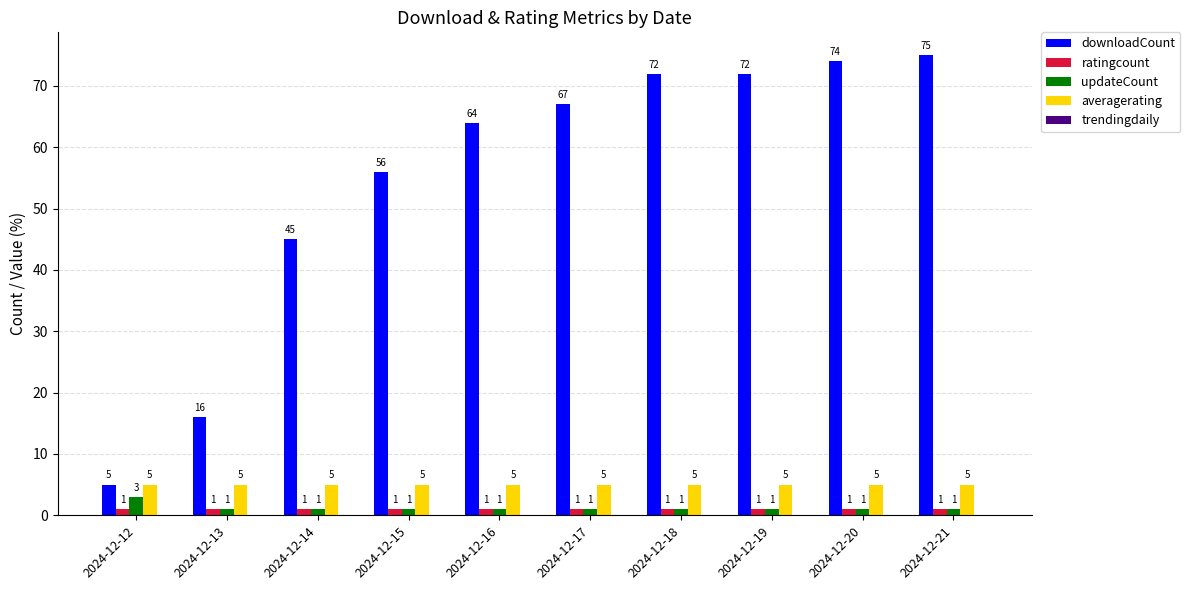

List the series in order of their peak value, highest first.

downloadCount, averagerating, updateCount, ratingcount